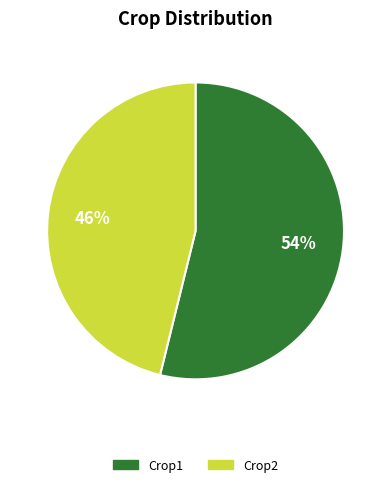

Which category has the biggest portion of the pie?

Crop1